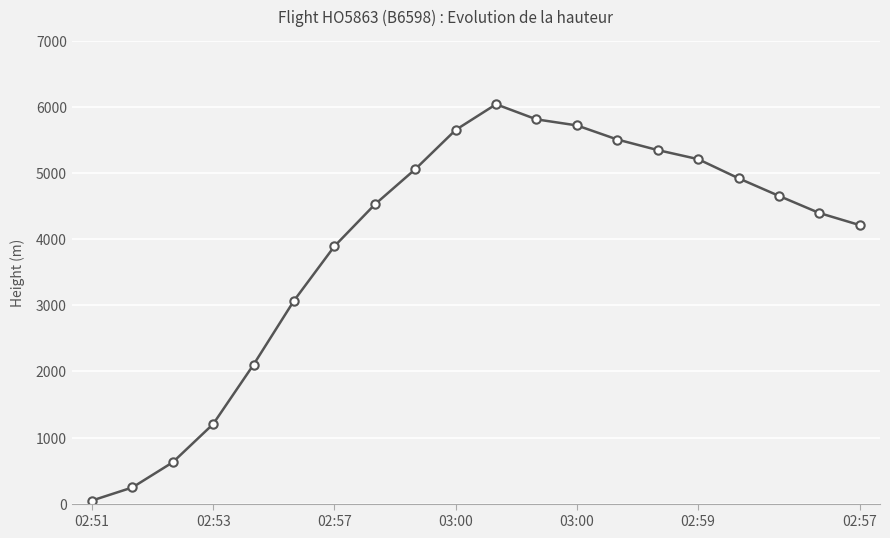

True or false: there are more than 2 points higher than both neighbors.

False